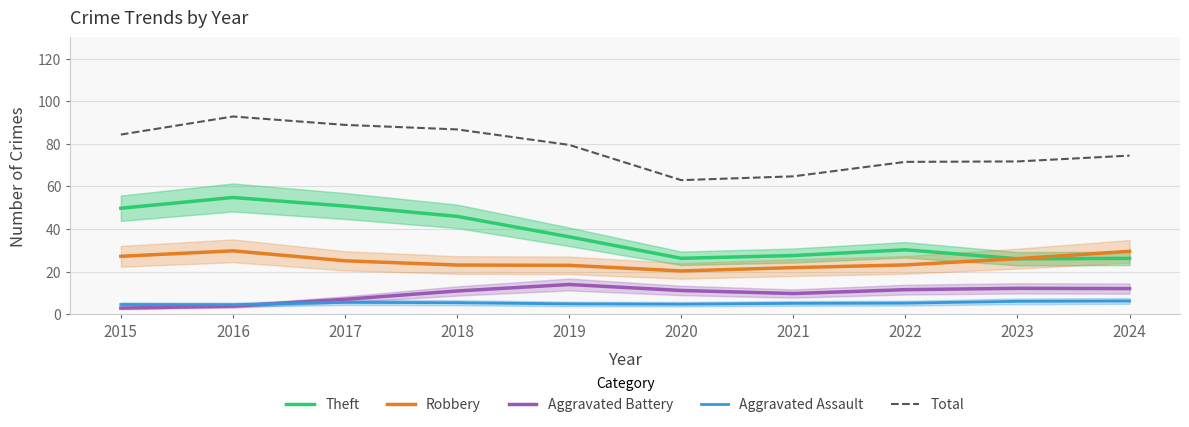

Between 2017 and 2024, which is larger?

2017